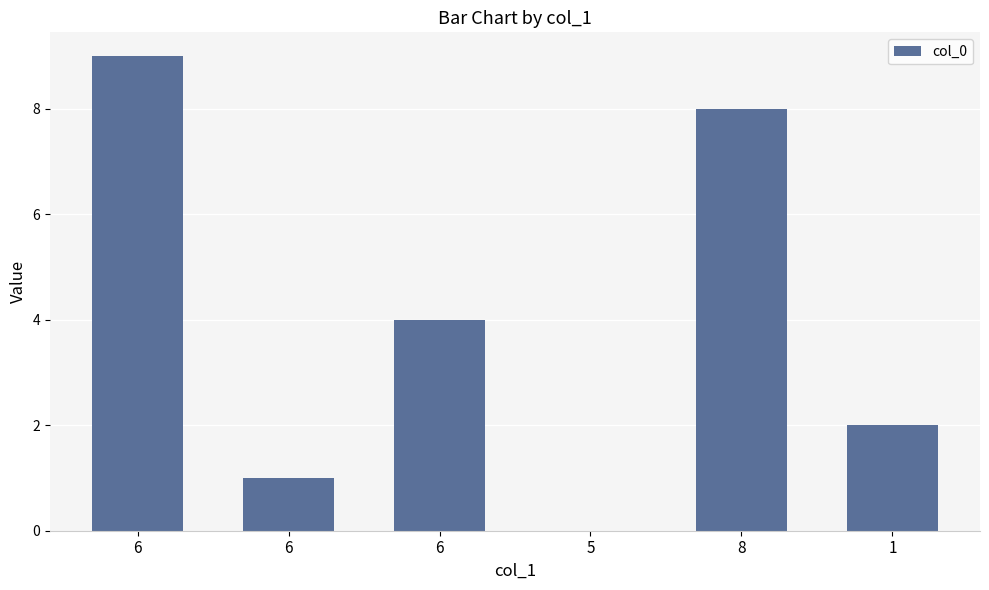

Approximately how many times larger is the value at 6 compared to 6?

2.2